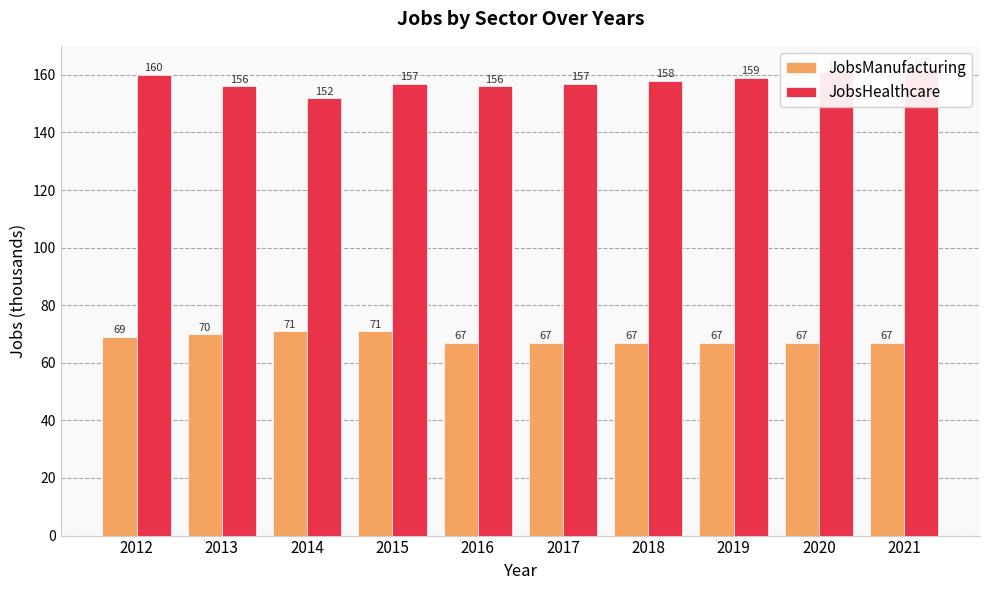

True or false: JobsManufacturing has a value of 67 at 2021.

True